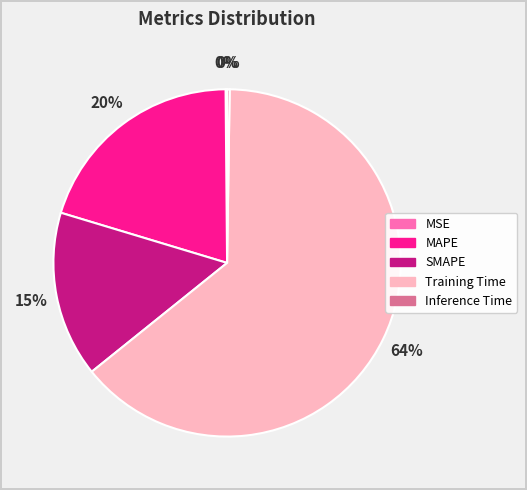

Do MAPE and Training Time together represent more than half of the pie?

Yes